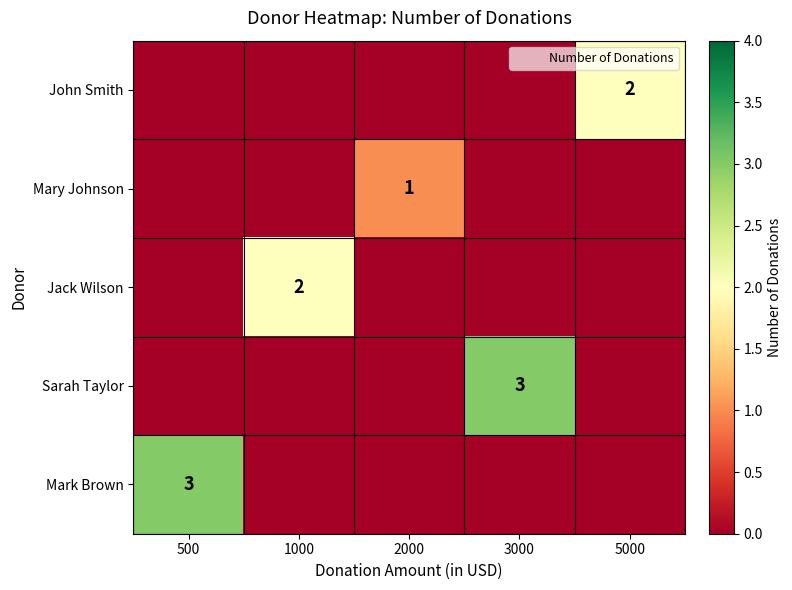

Rank the series by their maximum value, from lowest to highest.

Mary Johnson, John Smith, Jack Wilson, Sarah Taylor, Mark Brown